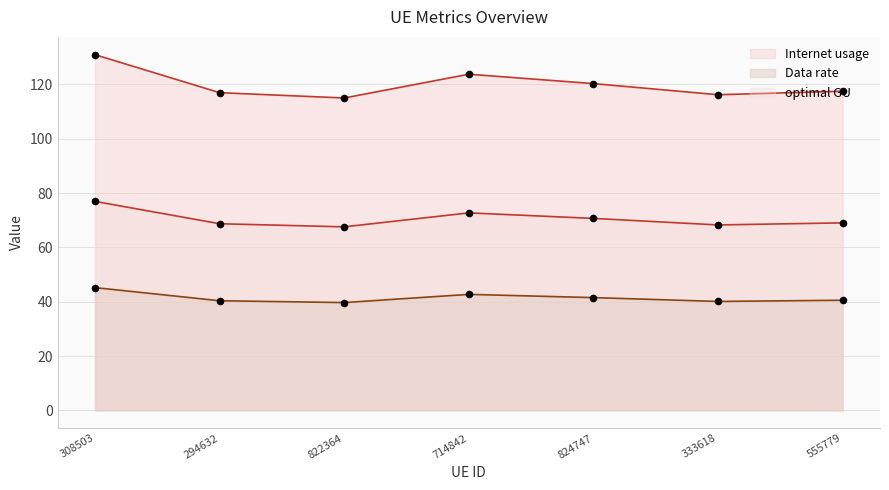

What are all the series names shown in the legend?

Internet usage, Data rate, optimal GU